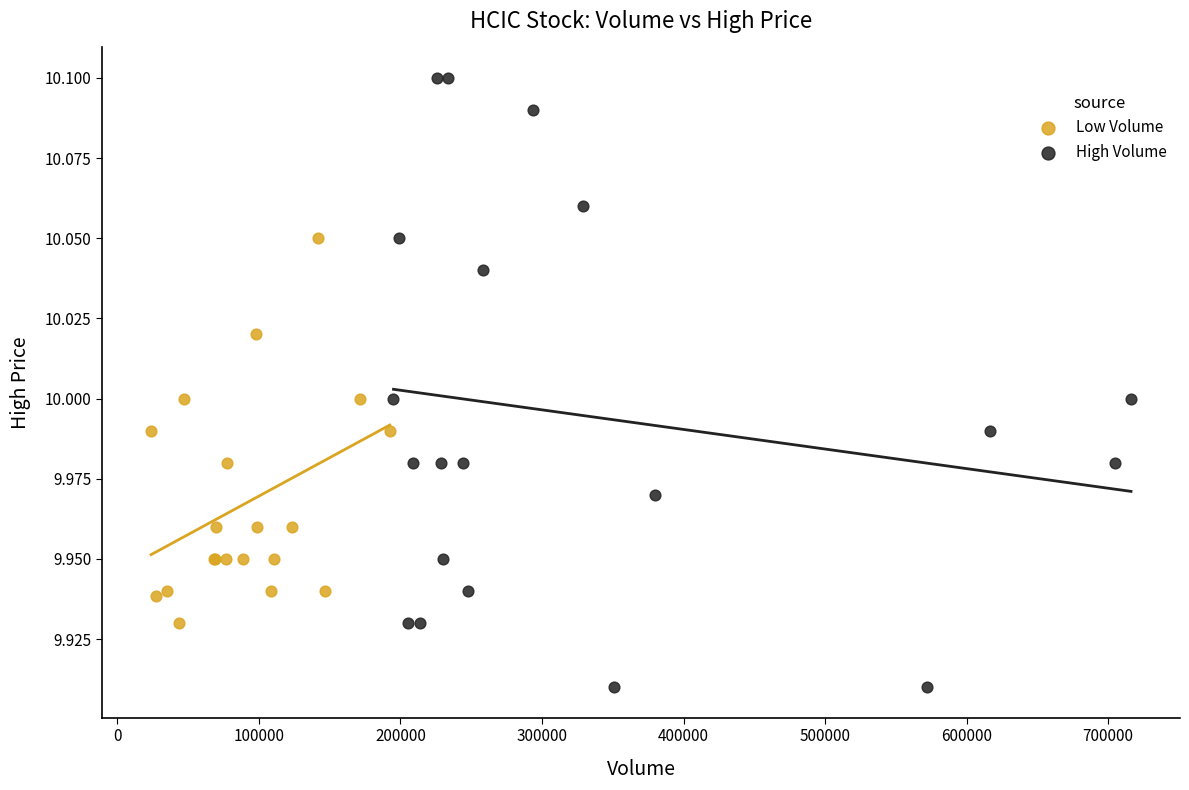

What are all the series names shown in the legend?

Low Volume, High Volume